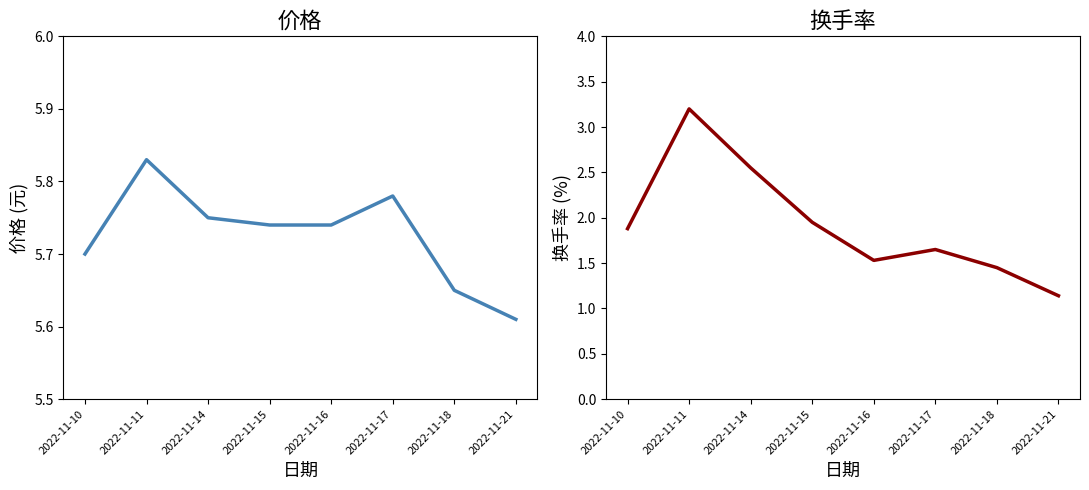

True or false: 换手率 and 价格 cross at least once.

False